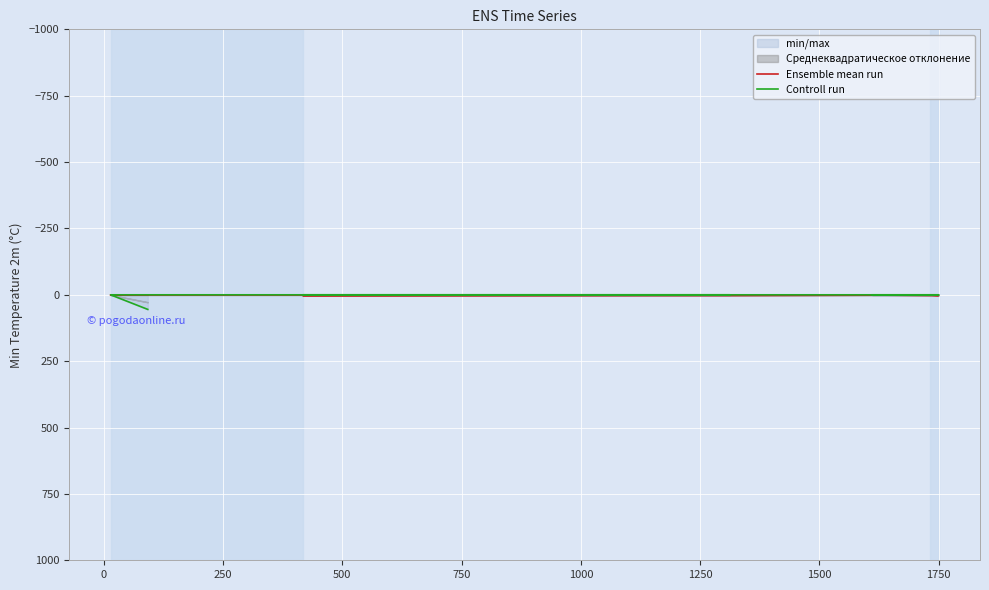

Reading left to right, list all the values displayed in this chart.

Ensemble mean run: 1	1	1	3	3	1	3	1
Controll run: 55	0	0	0	0	0	0	0